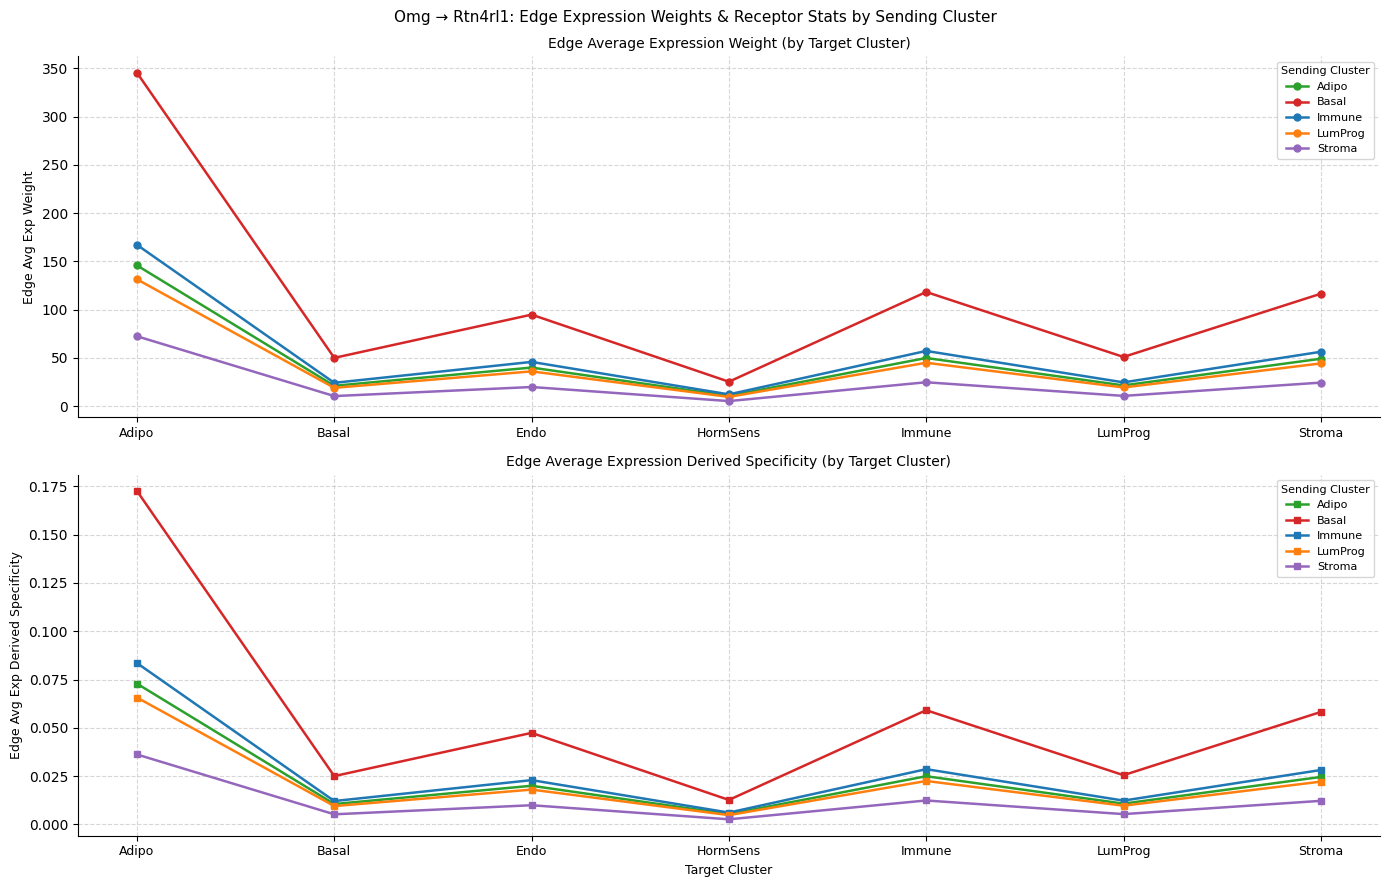

Rank the categories by Adipo value from lowest to highest.

HormSens, Basal, LumProg, Endo, Stroma, Immune, Adipo